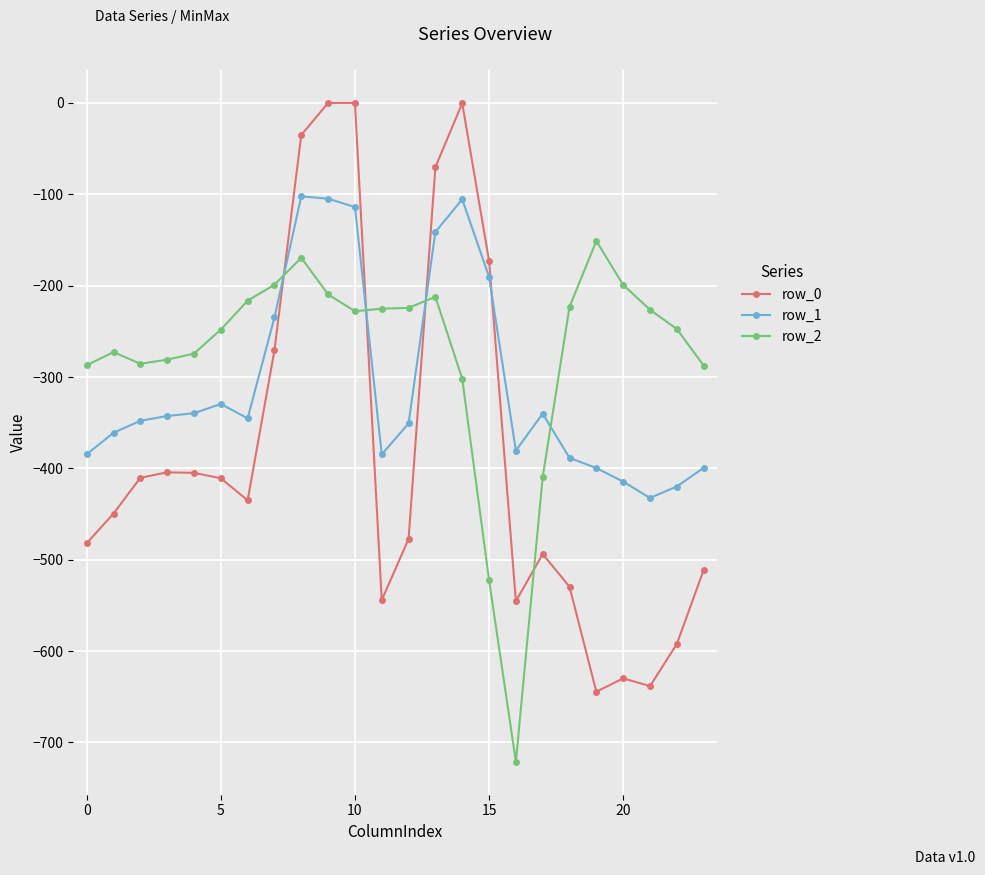

Rank the series by their average value, from highest to lowest.

row_2, row_1, row_0